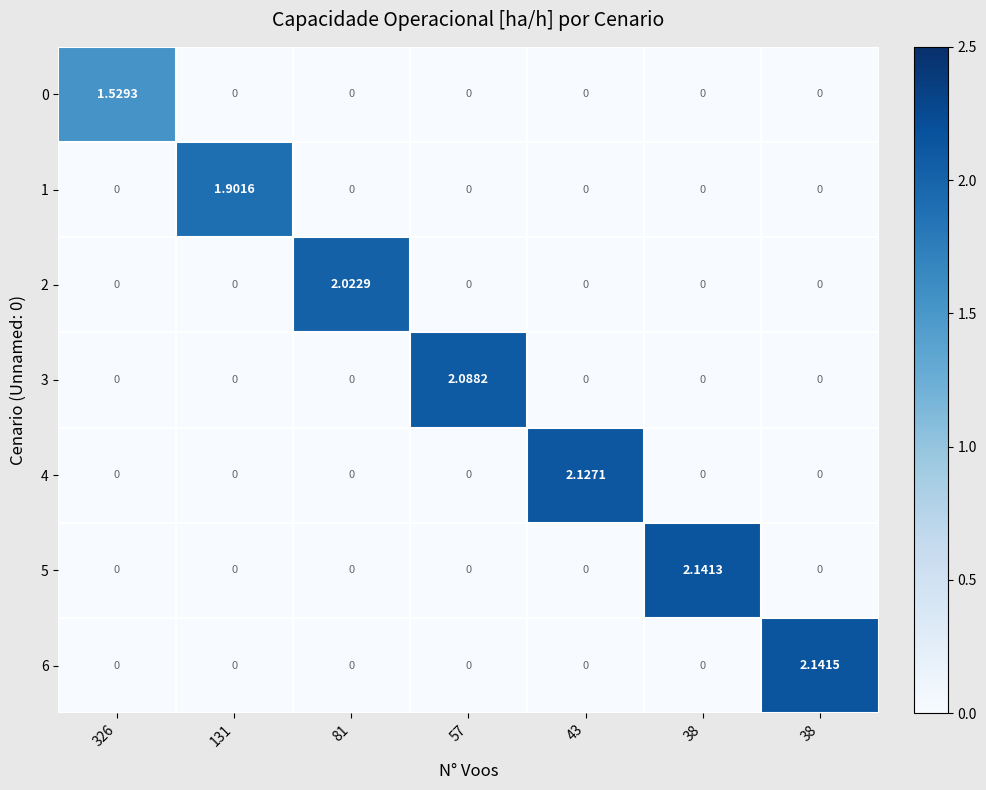

Between 326 and 38, which is larger?

326